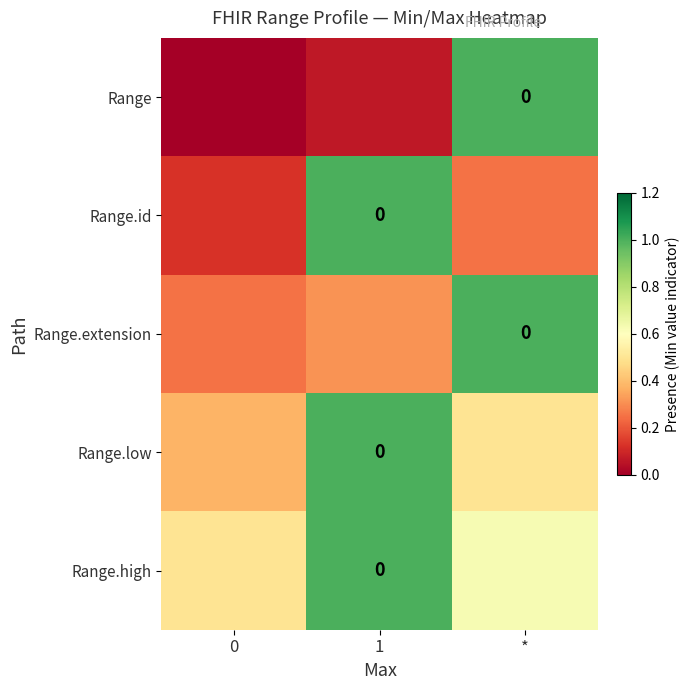

Is the value of Range at * greater than the value of Range.id at 0?

Yes